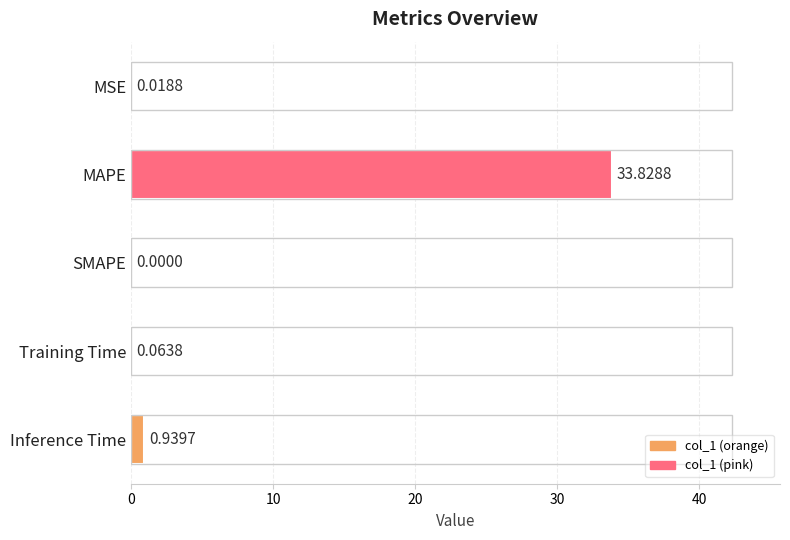

How many values exceed 0?

4